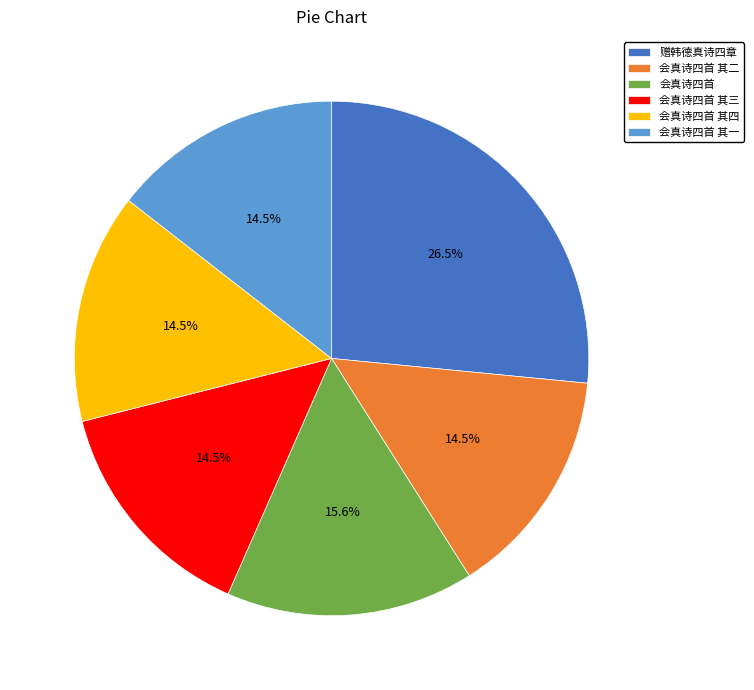

Is the sum of 会真诗四首 其三 and 会真诗四首 其一 greater than half?

No